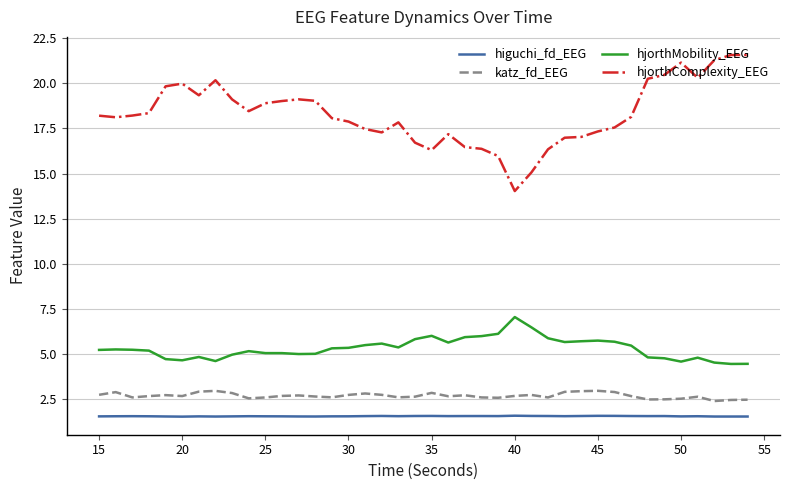

List the series in order of their peak value, lowest first.

higuchi_fd_EEG, katz_fd_EEG, hjorthMobility_EEG, hjorthComplexity_EEG